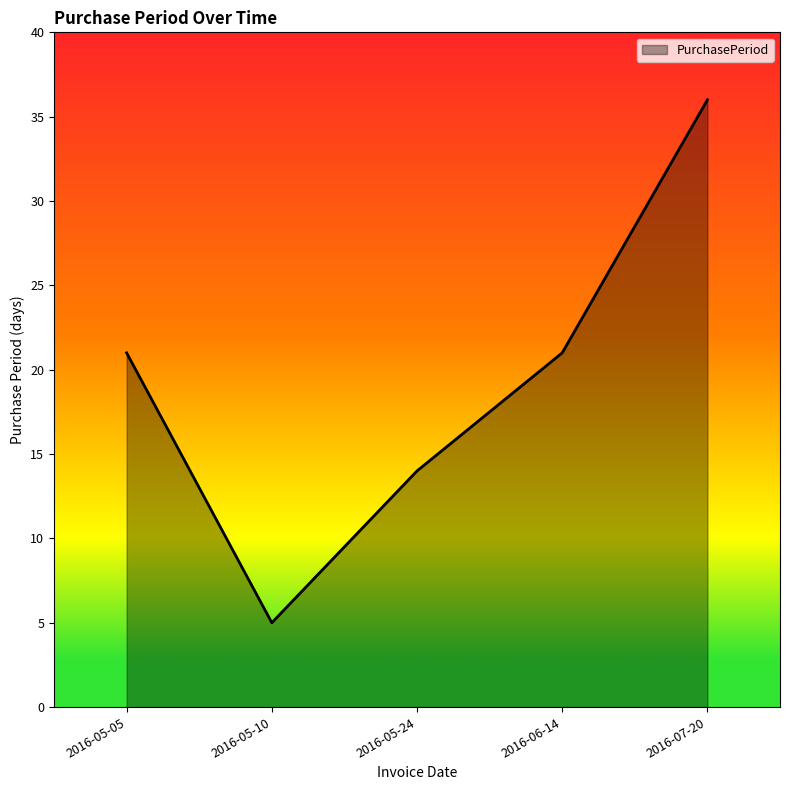

Count the number of categories in the chart.

5